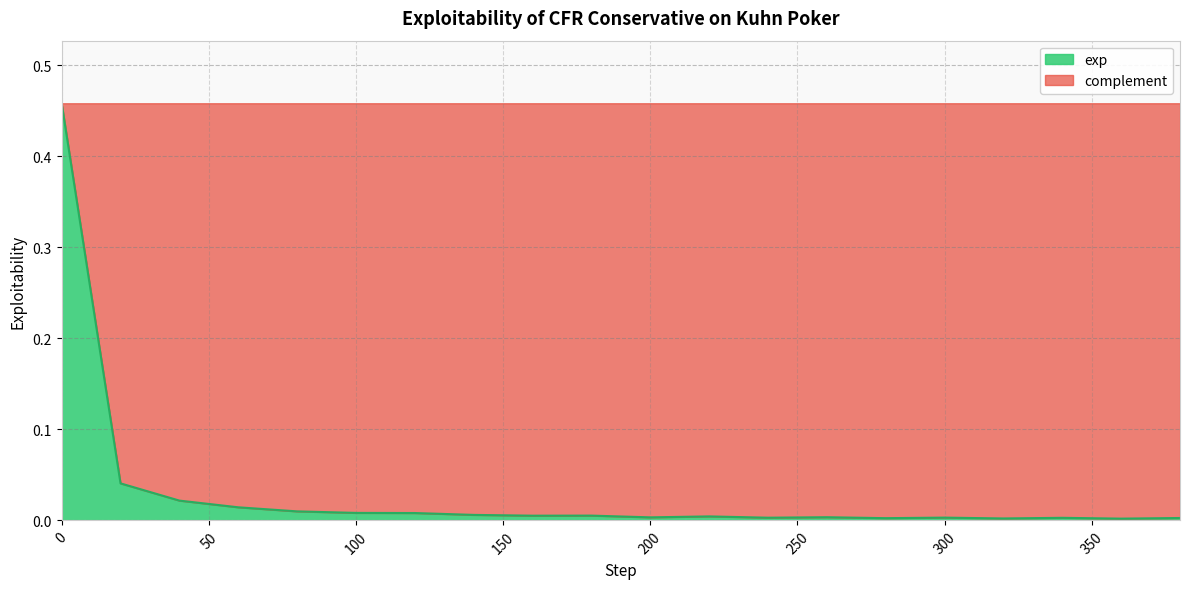

Rank the categories by value from highest to lowest.

0, 20, 40, 60, 80, 100, 120, 140, 180, 160, 220, 260, 200, 300, 240, 340, 380, 280, 320, 360